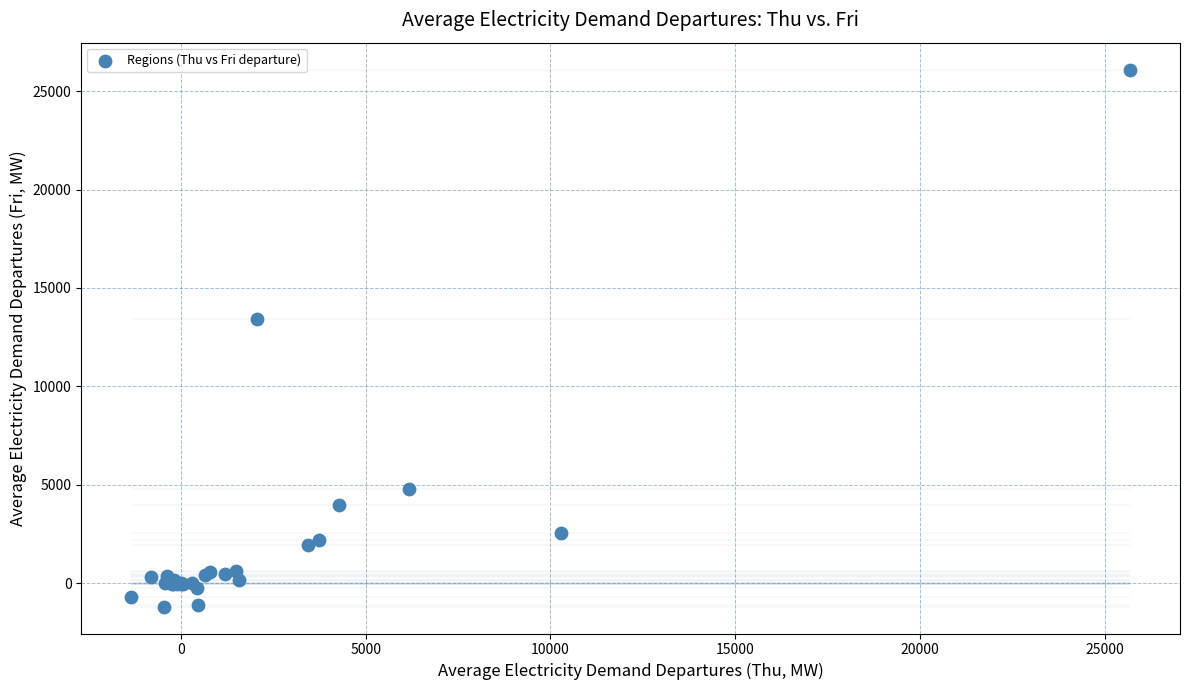

What Y value in the scatter plot is closest to 12451?

13419.2